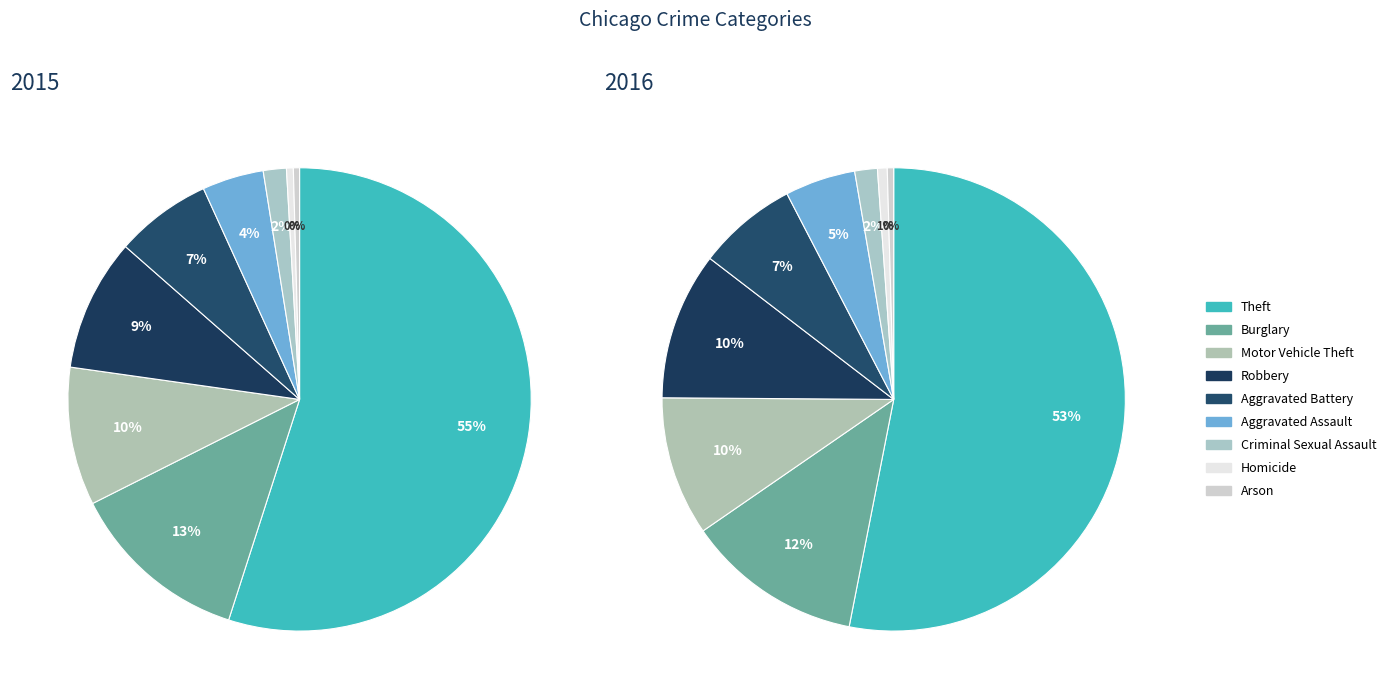

What is the ratio of the value at Aggravated Battery to the value at Homicide?

14.1